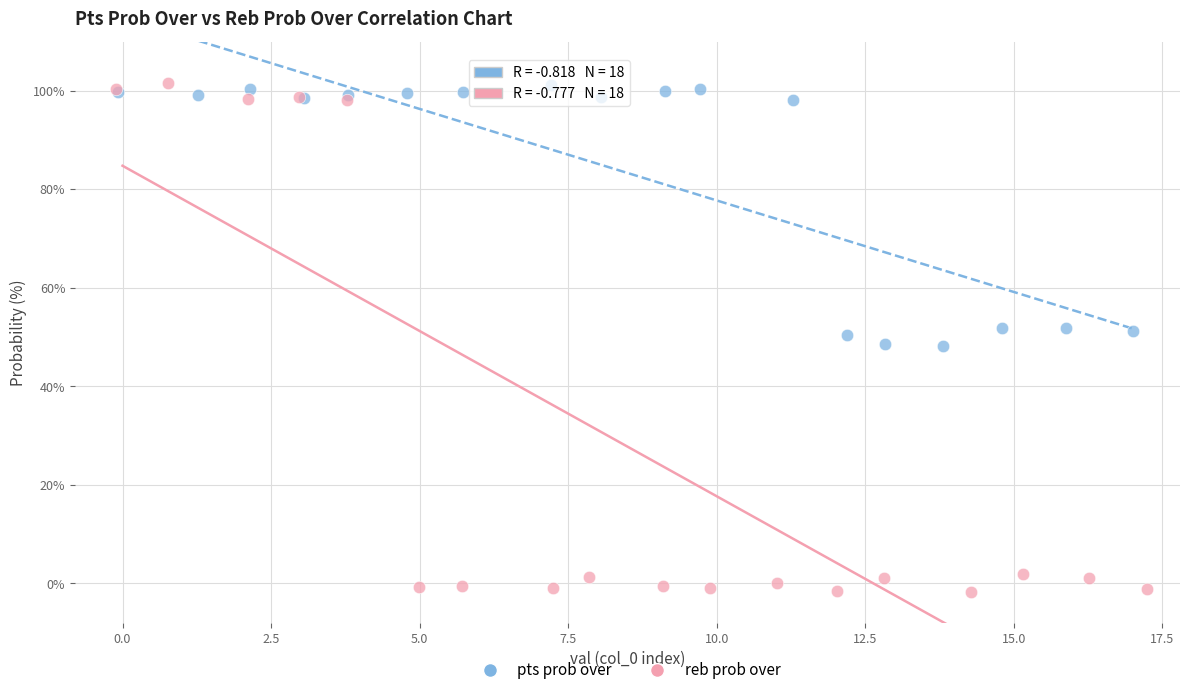

Which series reaches the minimum Y coordinate?

reb prob over